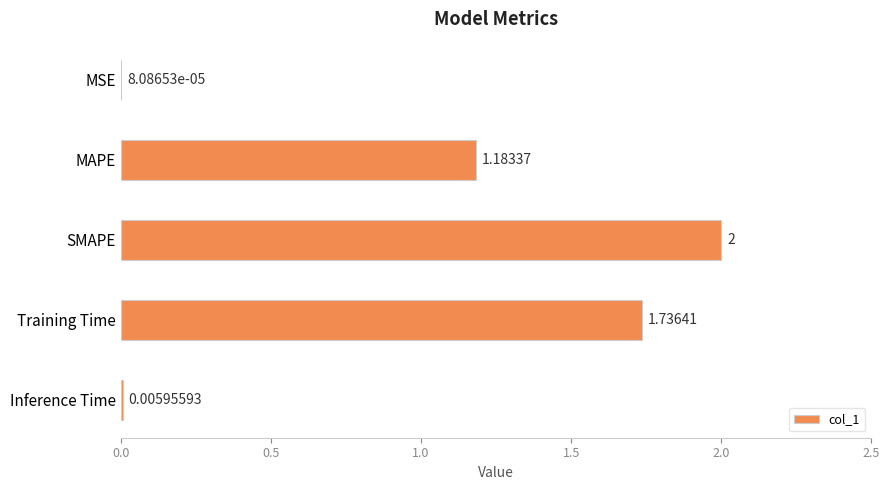

Between MAPE and MSE, which is larger?

MAPE